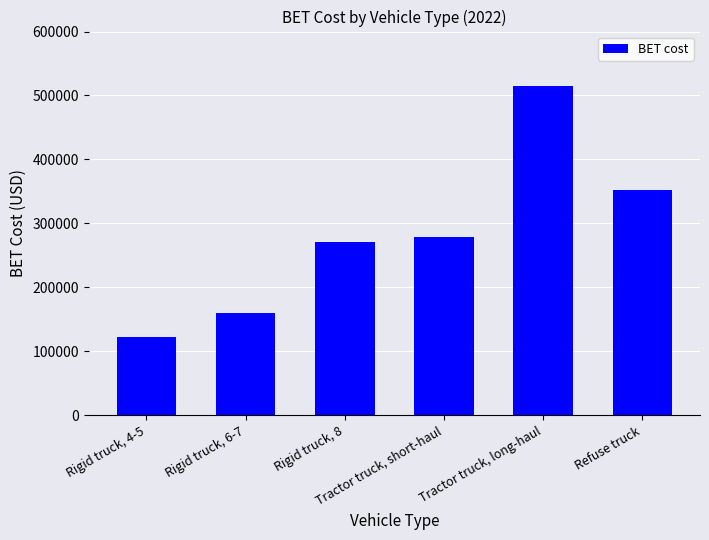

Rank the categories by value from lowest to highest.

Rigid truck, 4-5, Rigid truck, 6-7, Rigid truck, 8, Tractor truck, short-haul, Refuse truck, Tractor truck, long-haul